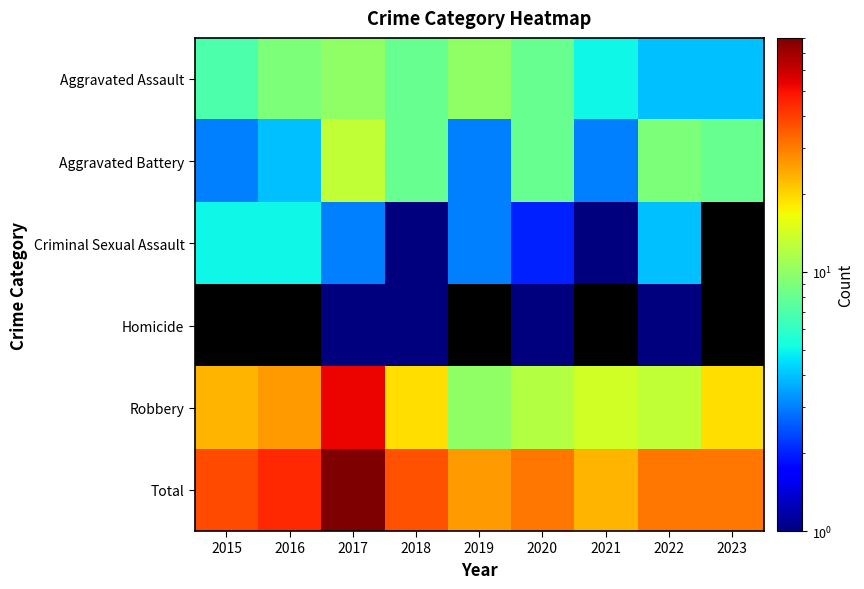

Read the Aggravated Assault value at 2018.

8.0